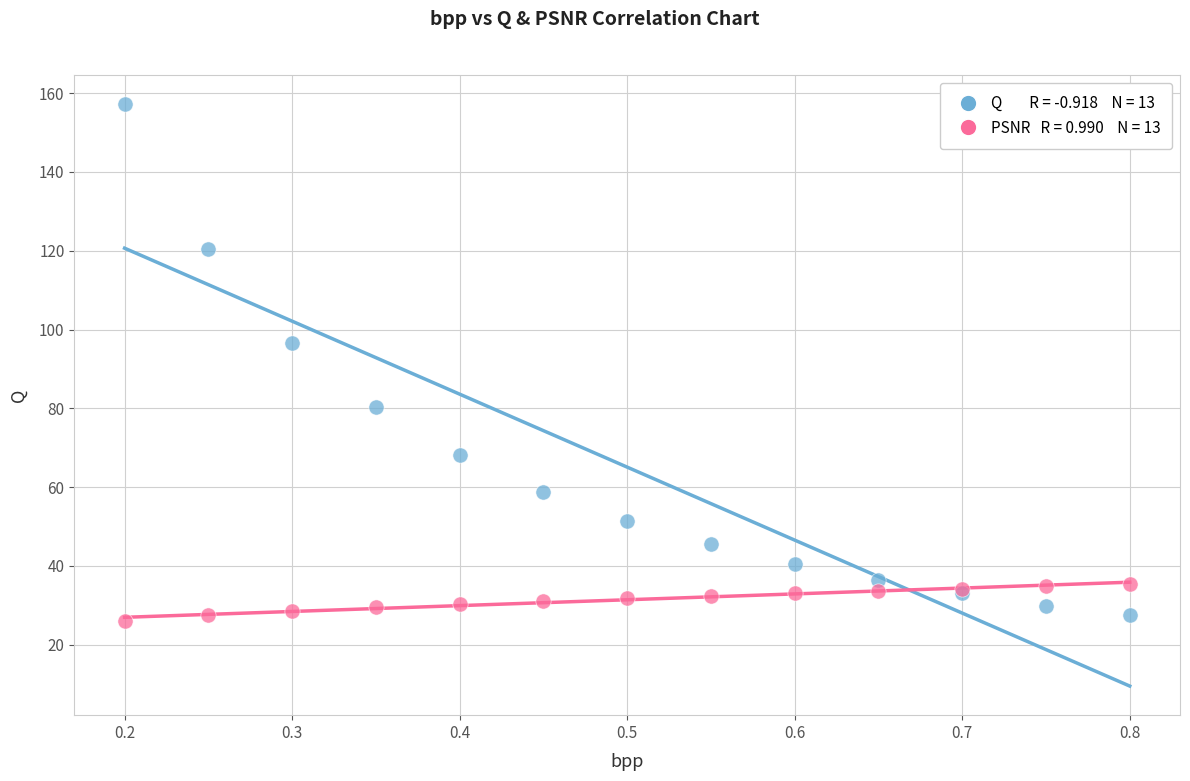

Across all series, what Y value is closest to 91?

96.7